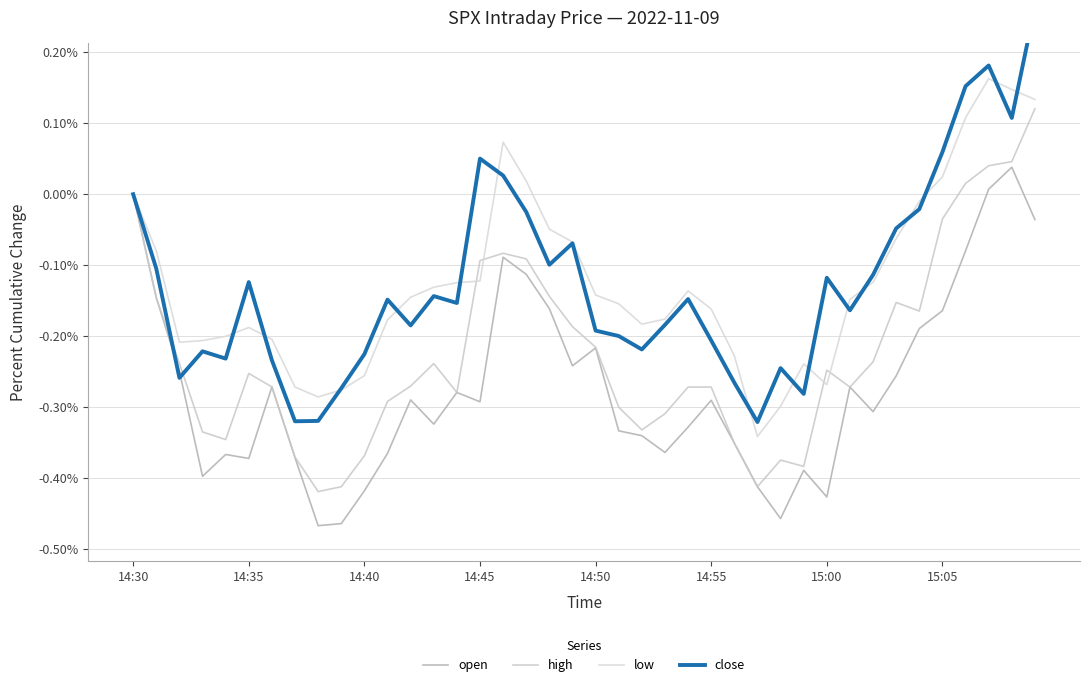

Is it true that open equals 0.0 at 37?

True